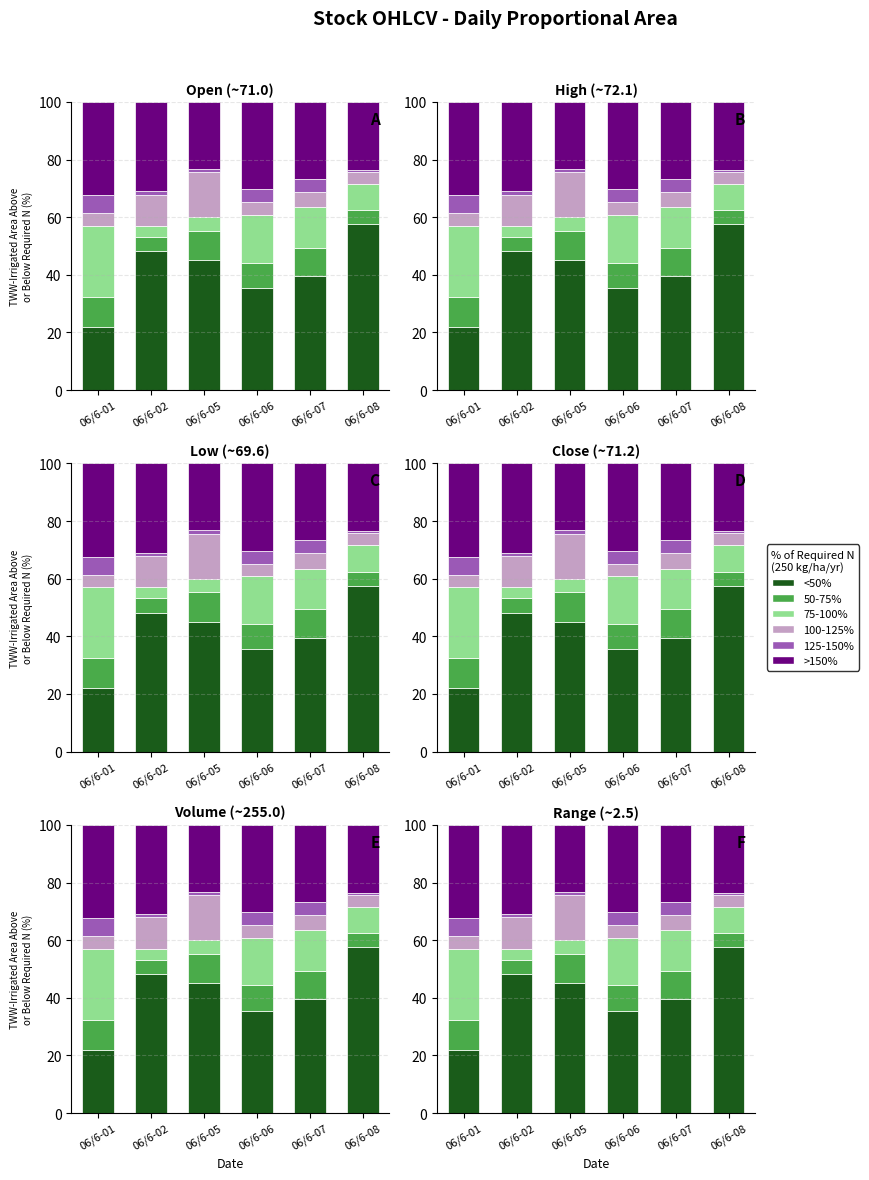

Does the chart contain any negative values?

No